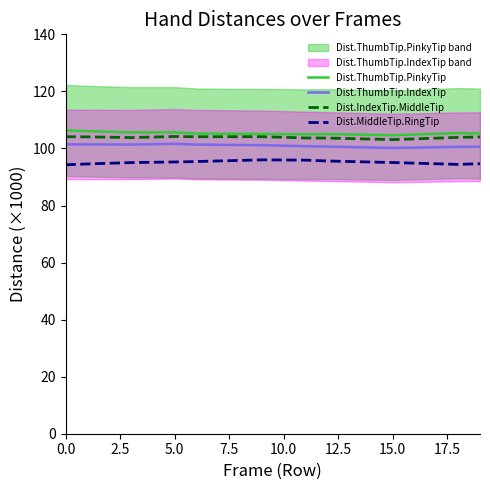

Which series has the largest total across all categories?

Dist.ThumbTip.PinkyTip